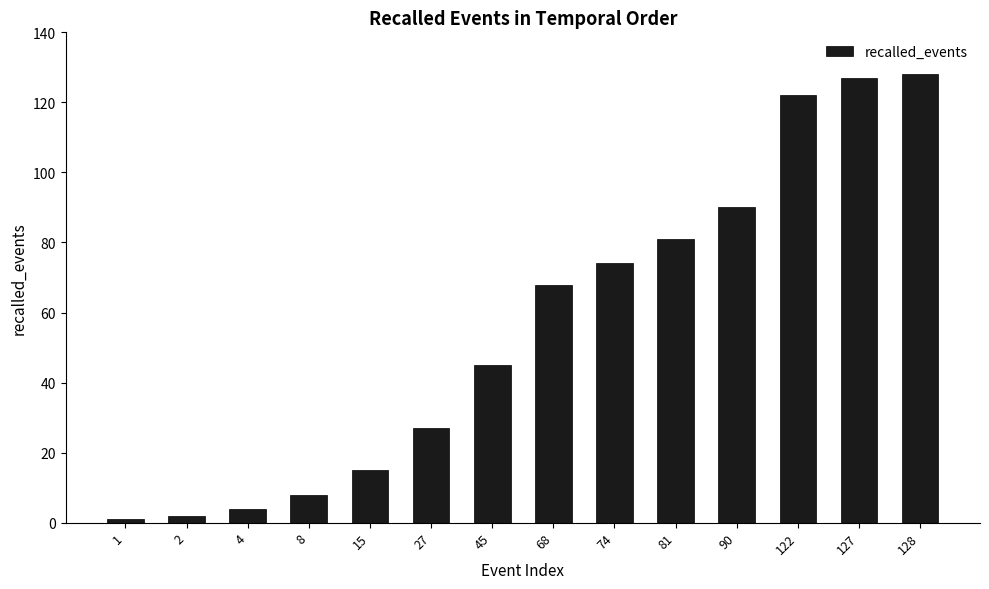

At which label is the value closest to 64?

68